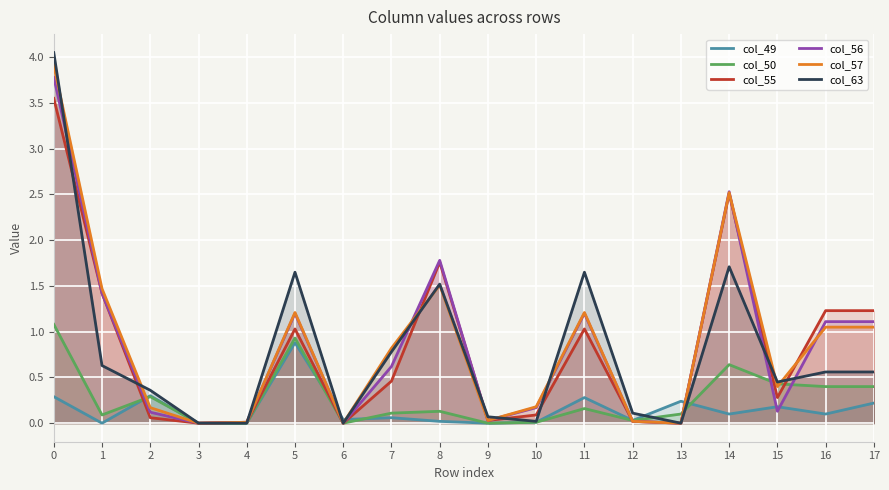

Which category has the lowest value in the col_49 series?

1